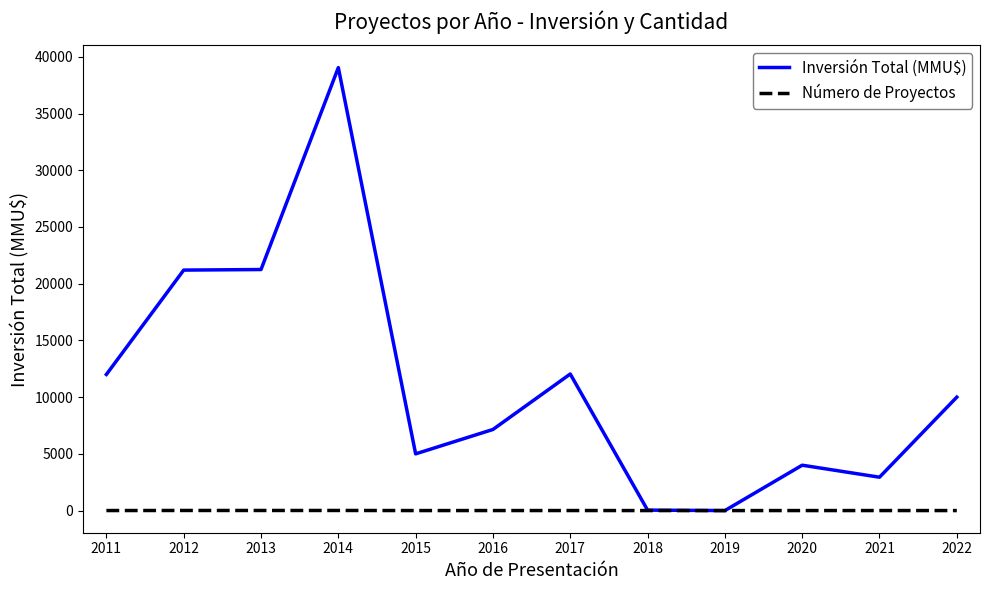

The Inversión Total (MMU$) series shows 39050 at 2014. True or false?

True